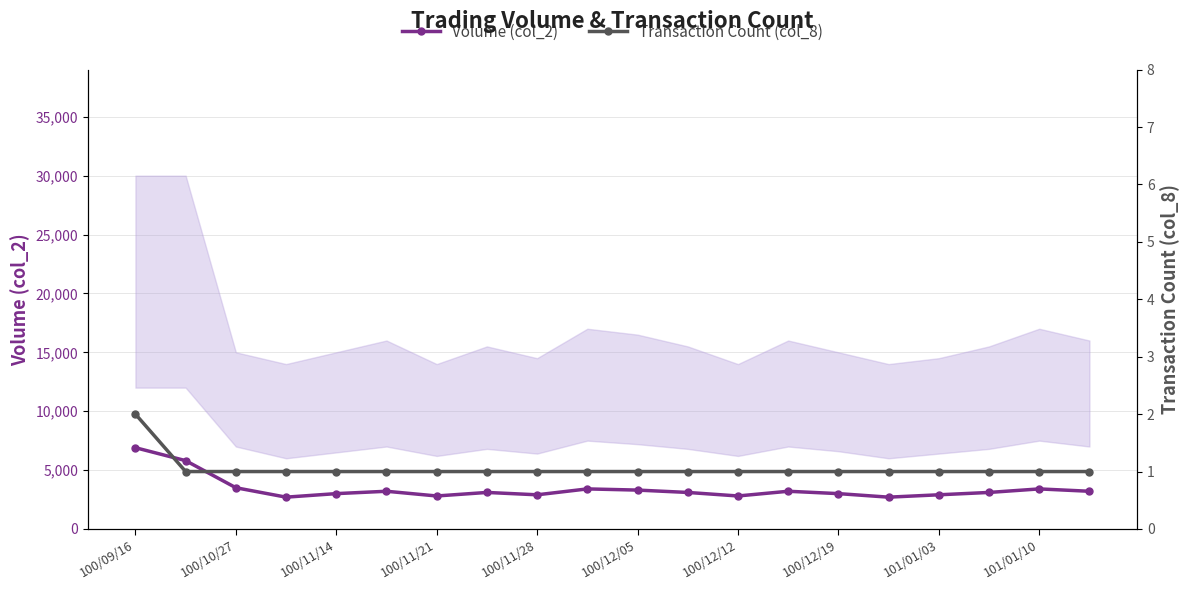

True or false: Volume (col_2) has more than 0 points higher than both neighbors.

True